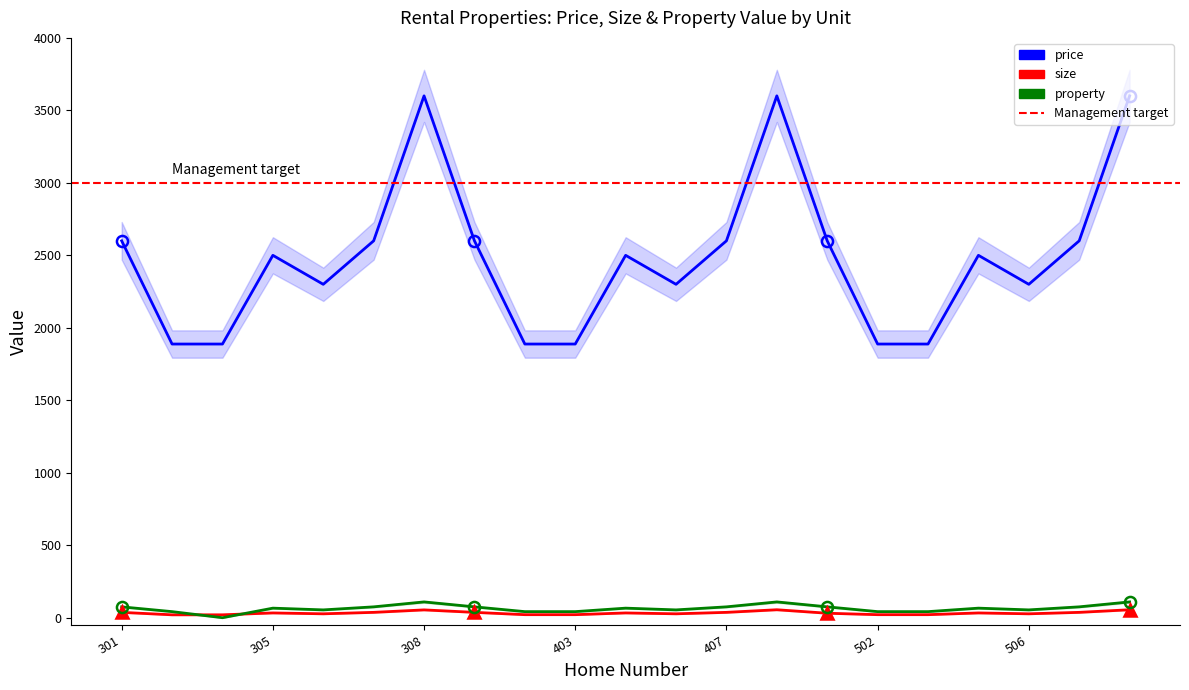

True or false: size and property intersect in this chart.

True